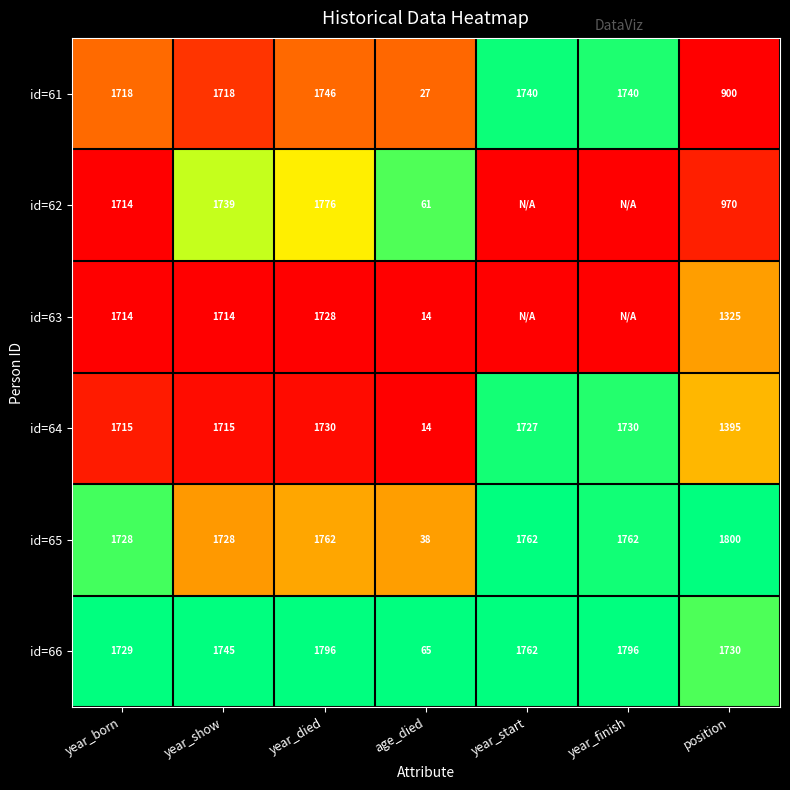

What is the spread (max minus min) of values at position?

900